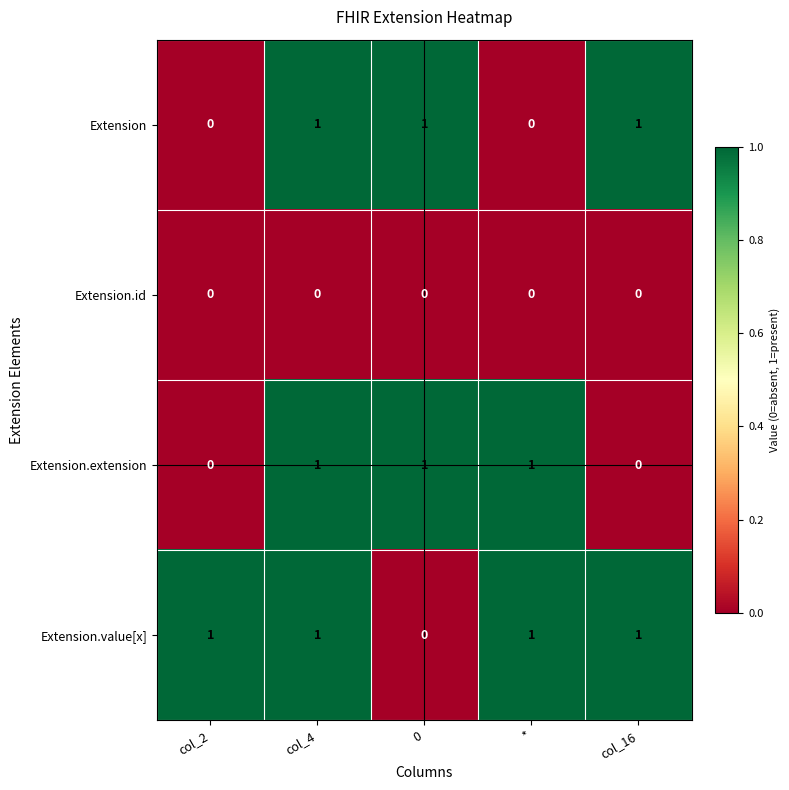

Which series has the largest total across all categories?

Extension.value[x]